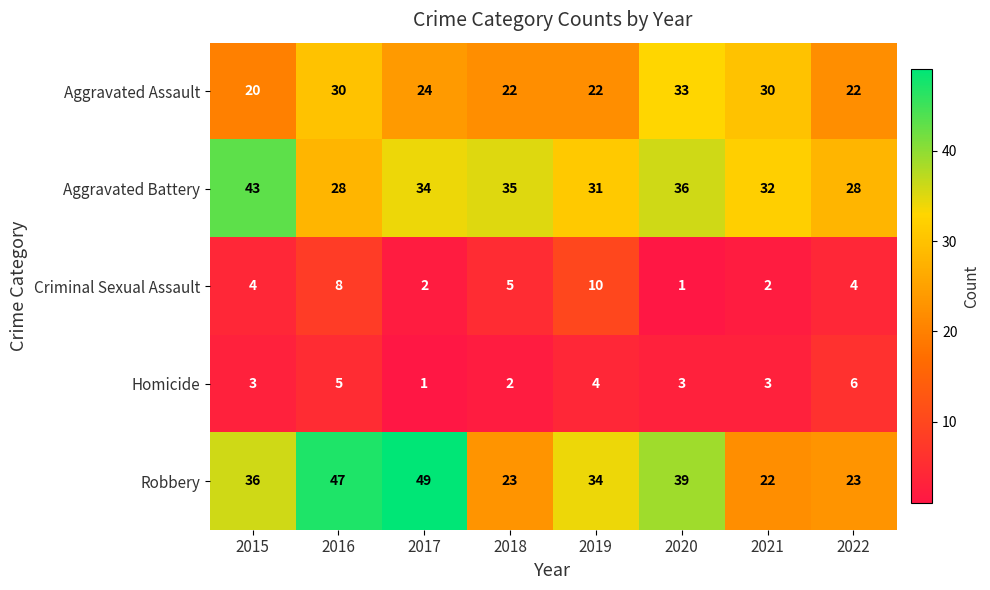

What is the difference between the maximum and second lowest values in the Robbery series?

26